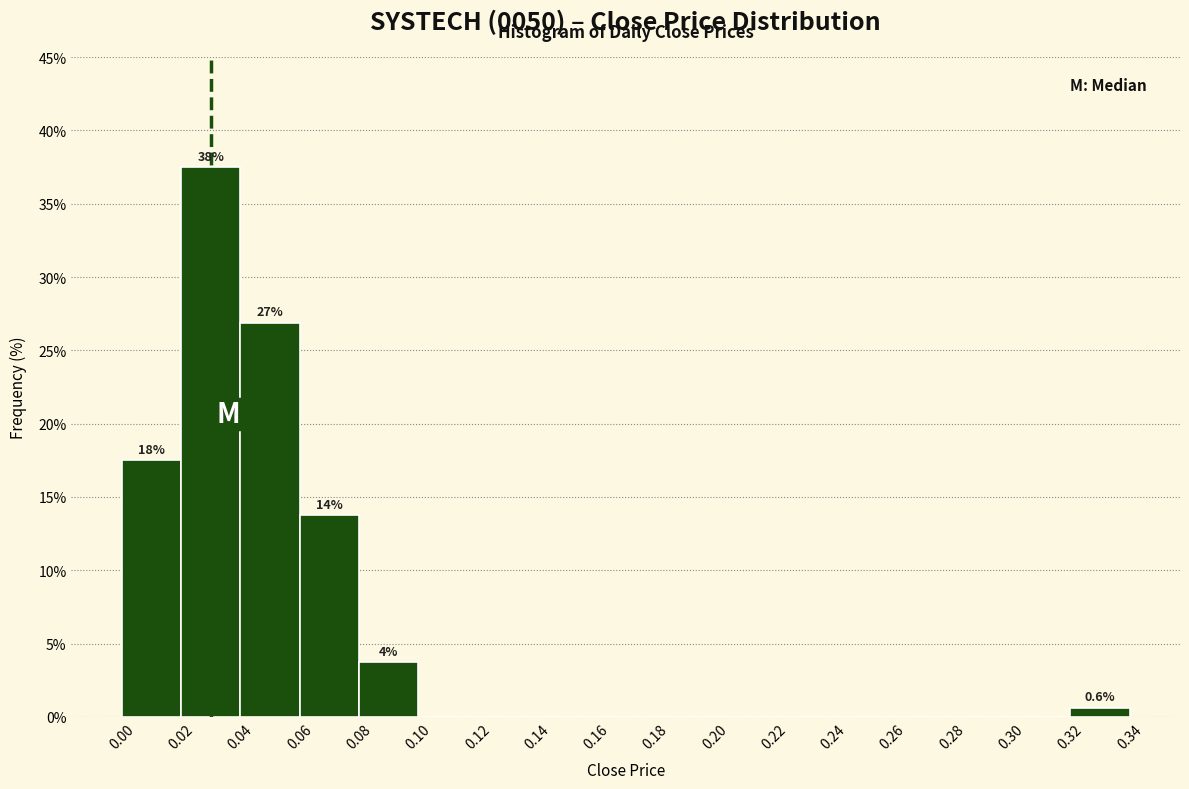

Over which range of the x-axis is the bar tallest?

0.02 to 0.04